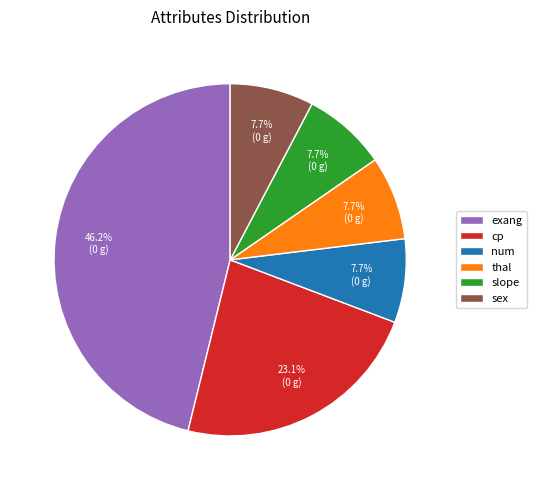

Does sex account for over 50% of the chart?

No